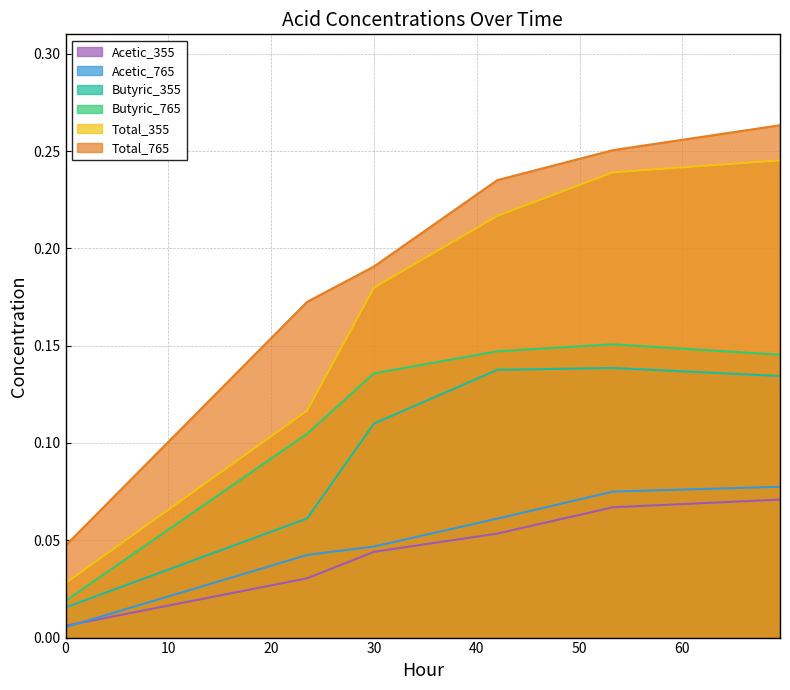

Which series has the largest range (max minus min)?

Total_355